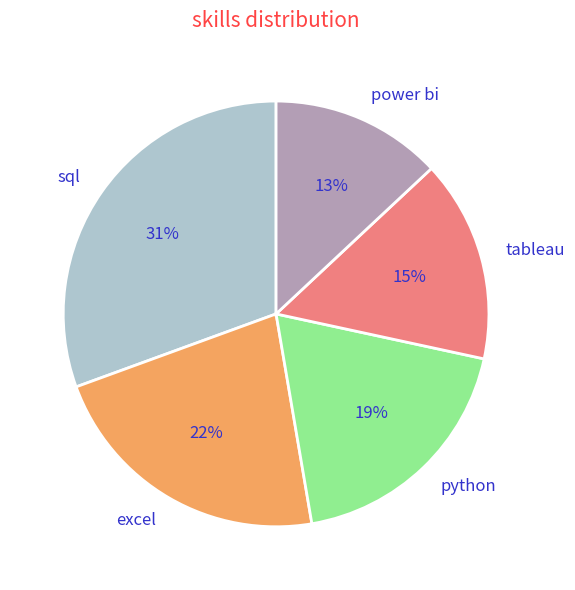

Does power bi account for over 50% of the chart?

No